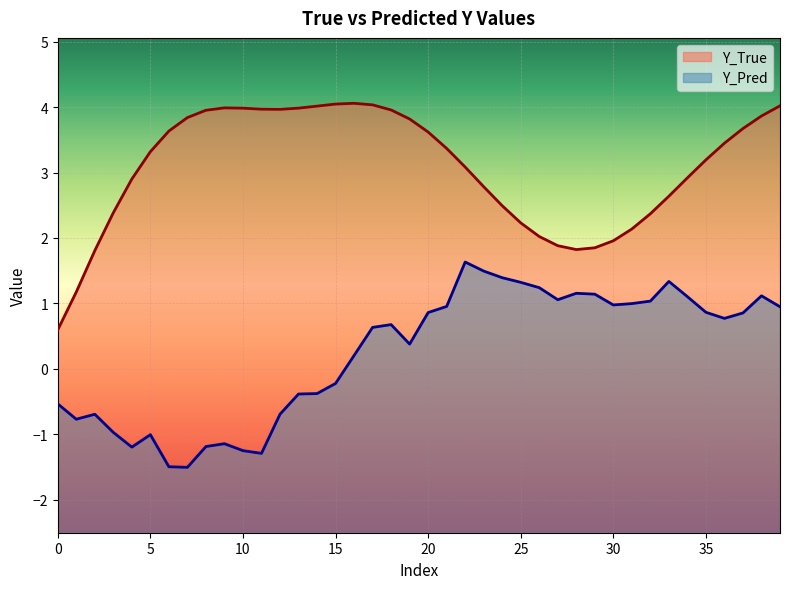

Reading left to right, transcribe all the data shown in this chart.

Y_True: 0=0.6	1=1.2	2=1.8	3=2.4	4=2.9	5=3.3	6=3.6	7=3.8	8=4.0	9=4.0	10=4.0	11=4.0	12=4.0	13=4.0	14=4.0	15=4.0	16=4.1	17=4.0	18=4.0	19=3.8	20=3.6	21=3.4	22=3.1	23=2.8	24=2.5	25=2.2	26=2.0	27=1.9	28=1.8	29=1.9	30=2.0	31=2.1	32=2.4	33=2.6	34=2.9	35=3.2	36=3.4	37=3.7	38=3.9	39=4.0
Y_Pred: 0=-0.5	1=-0.8	2=-0.7	3=-1.0	4=-1.2	5=-1.0	6=-1.5	7=-1.5	8=-1.2	9=-1.1	10=-1.3	11=-1.3	12=-0.7	13=-0.4	14=-0.4	15=-0.2	16=0.2	17=0.6	18=0.7	19=0.4	20=0.9	21=1.0	22=1.6	23=1.5	24=1.4	25=1.3	26=1.2	27=1.1	28=1.2	29=1.1	30=1.0	31=1.0	32=1.0	33=1.3	34=1.1	35=0.9	36=0.8	37=0.9	38=1.1	39=0.9